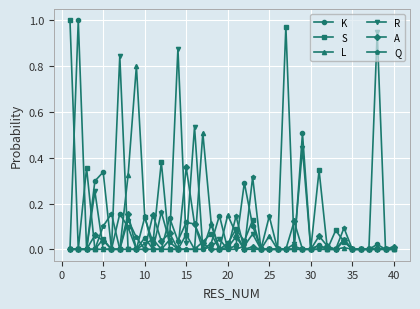

Count the number of data series in this chart.

6